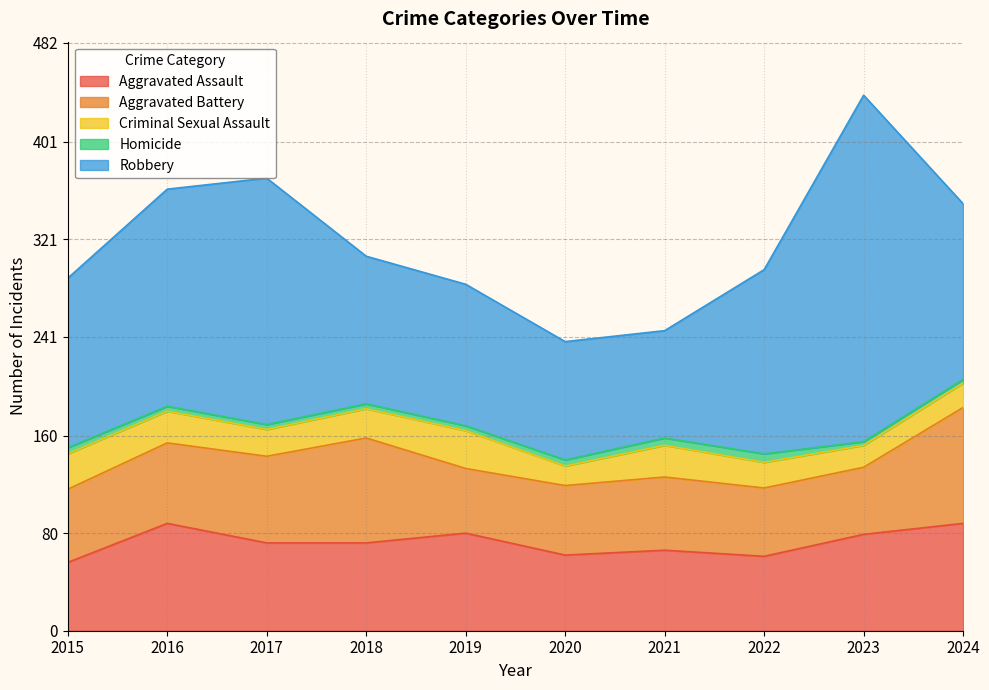

Which series changed the most between 2023 and 2024?

Robbery